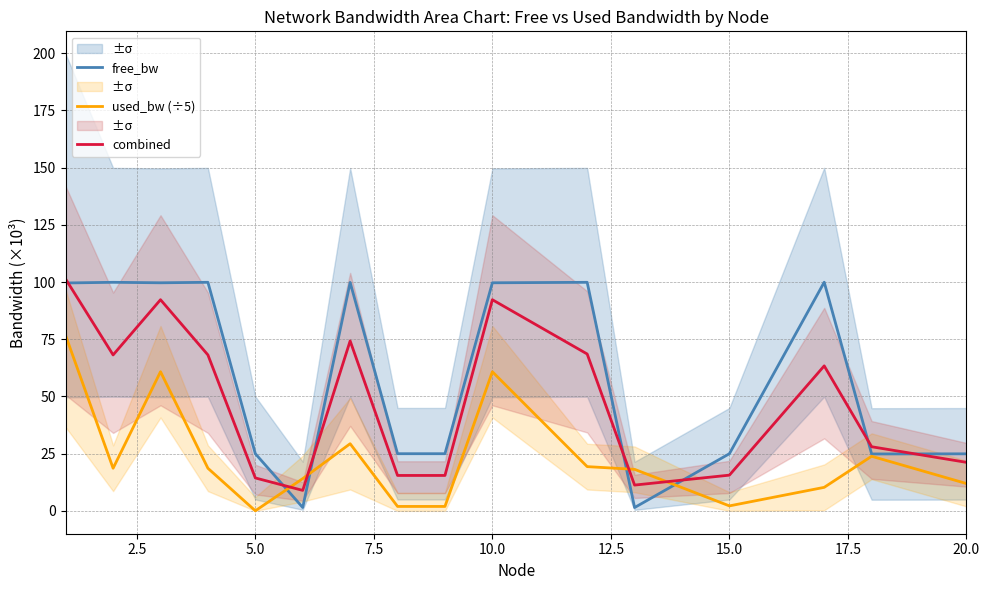

What are all the series names shown in the legend?

free_bw, used_bw (÷5), combined